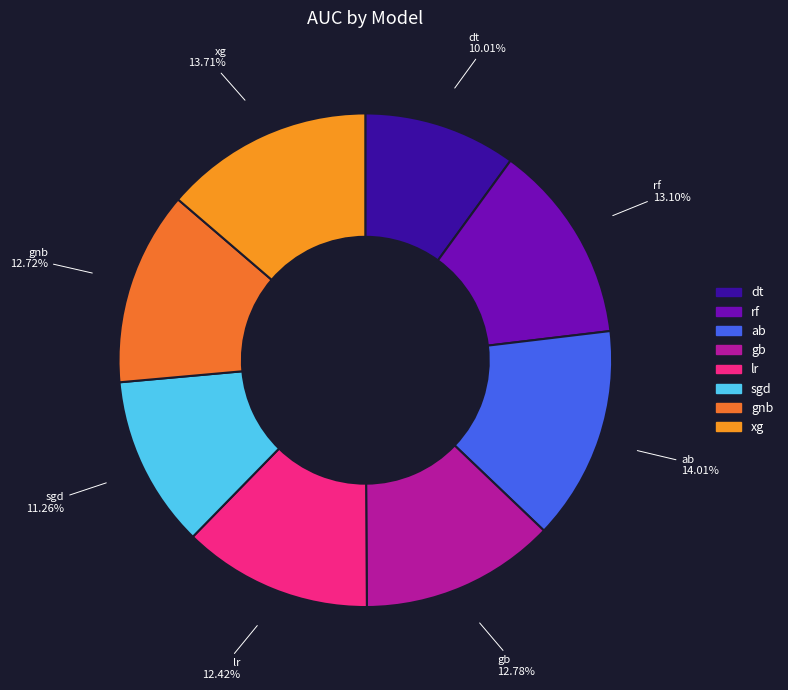

What is the smallest slice in the pie chart?

dt